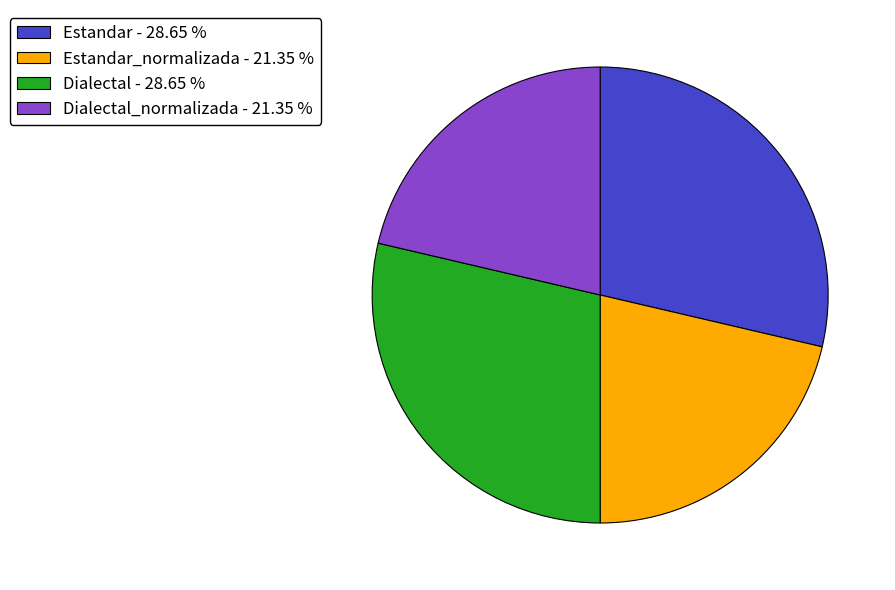

Approximately how many times larger is the value at Dialectal_normalizada - 21.35 % compared to Estandar - 28.65 %?

0.7